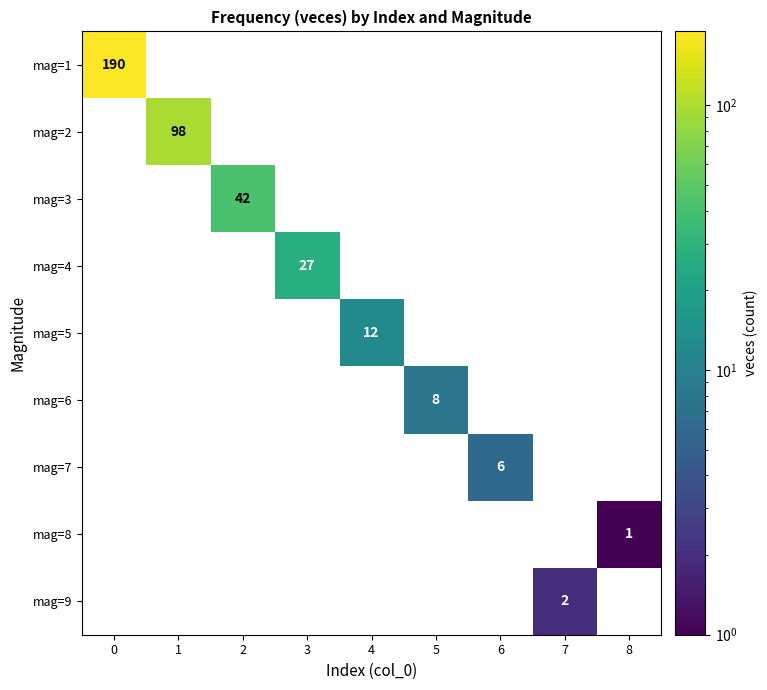

The mag=6 series shows 13 at 5. True or false?

False